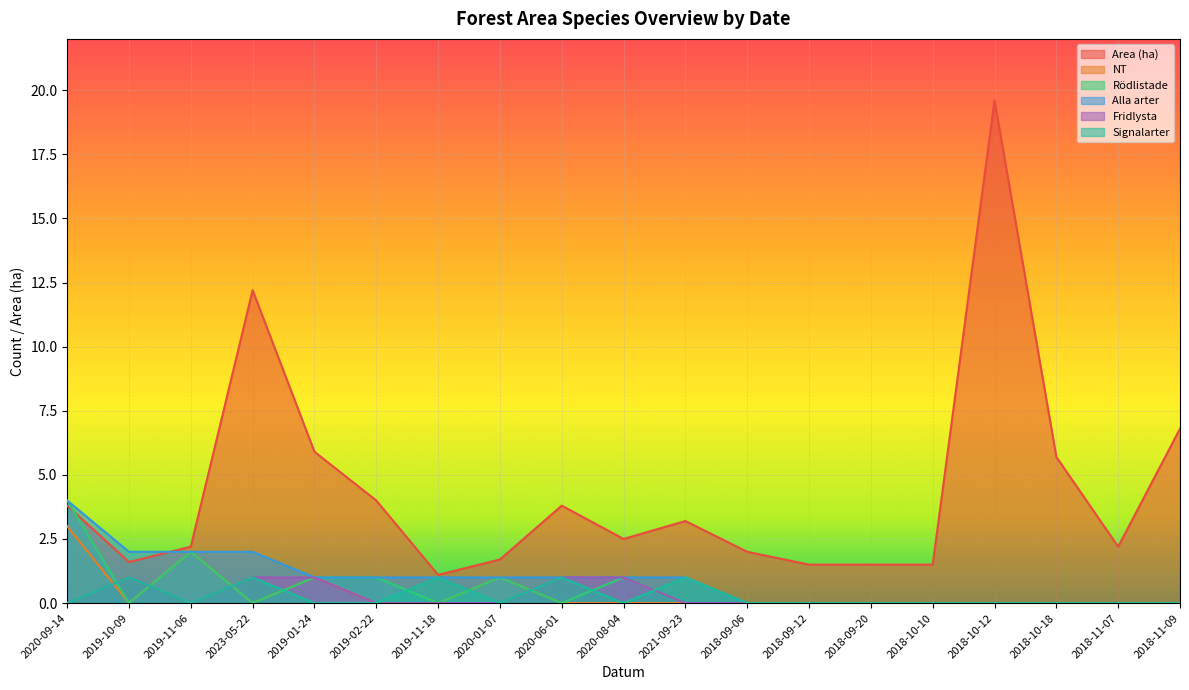

What is the sum of the Rödlistade values at 2018-09-06 and 2019-01-24?

1.0